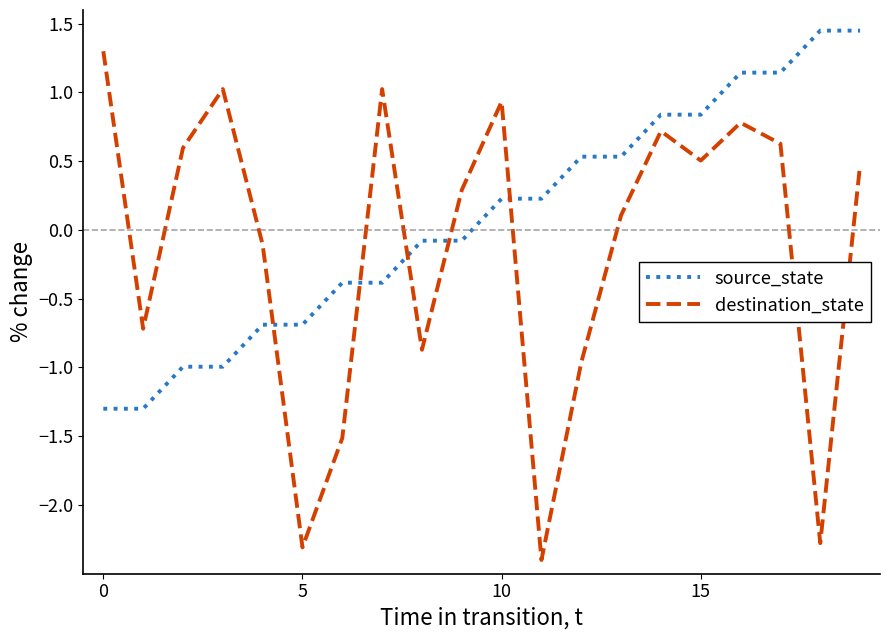

Which series has the largest range (max minus min)?

destination_state